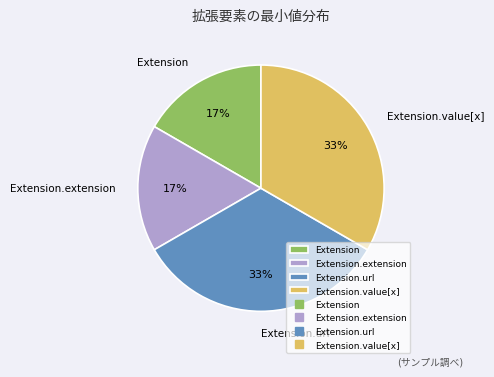

True or false: Extension accounts for 17% of the total.

True